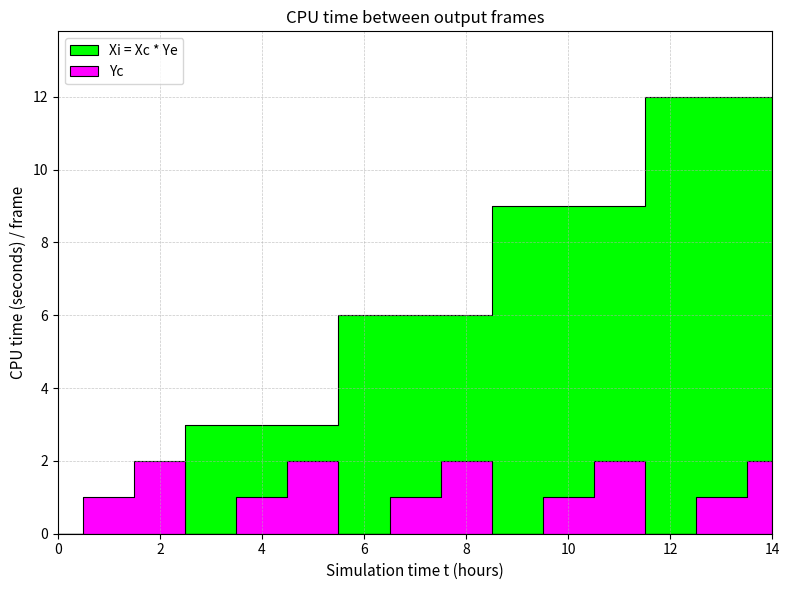

What are all the series names shown in the legend?

Xi = Xc * Ye, Yc